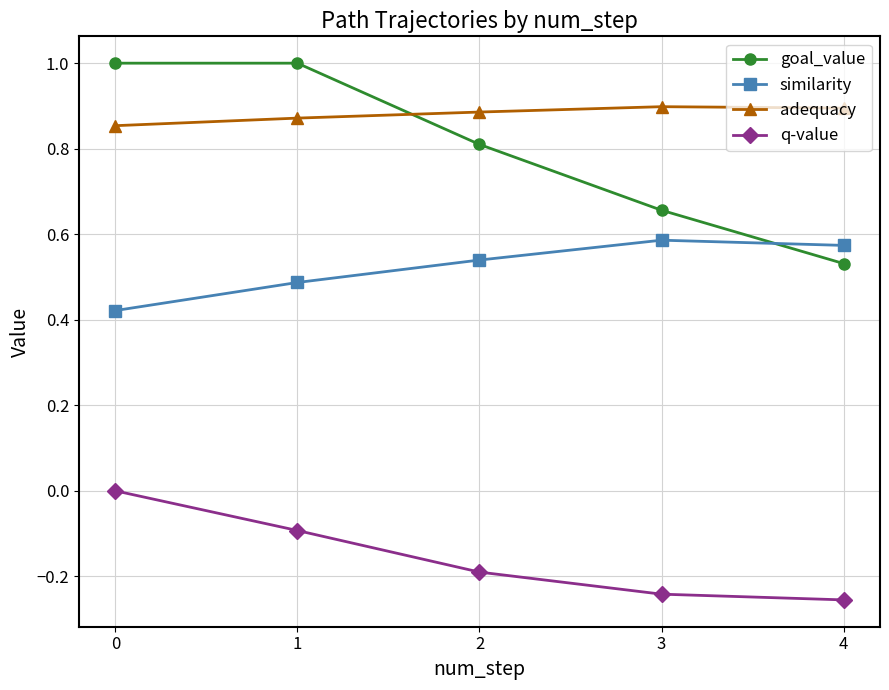

What is the total value across all series at 3?

1.9